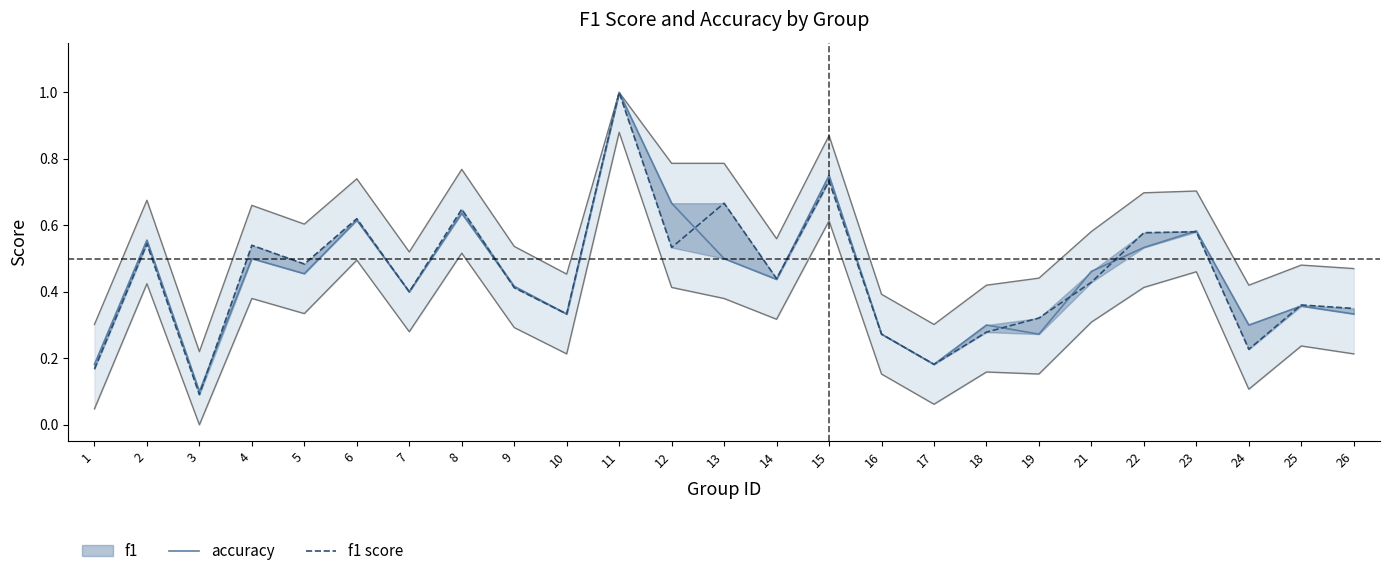

How many intersections are there between f1 score and accuracy?

9